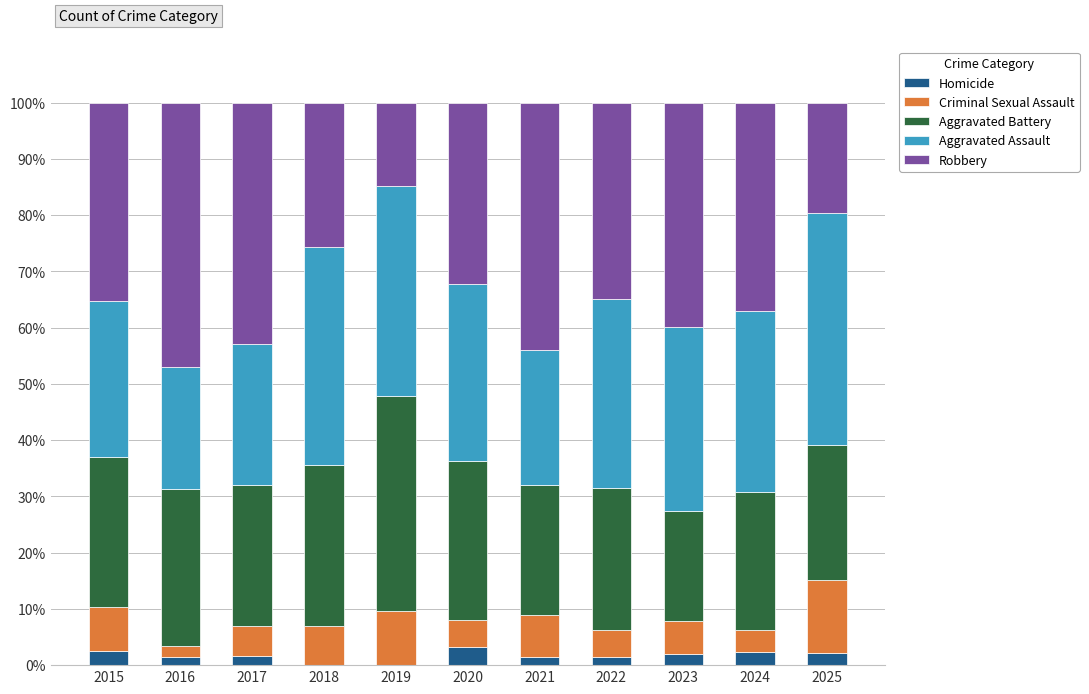

What is the total value across all series at 2018?

100.0